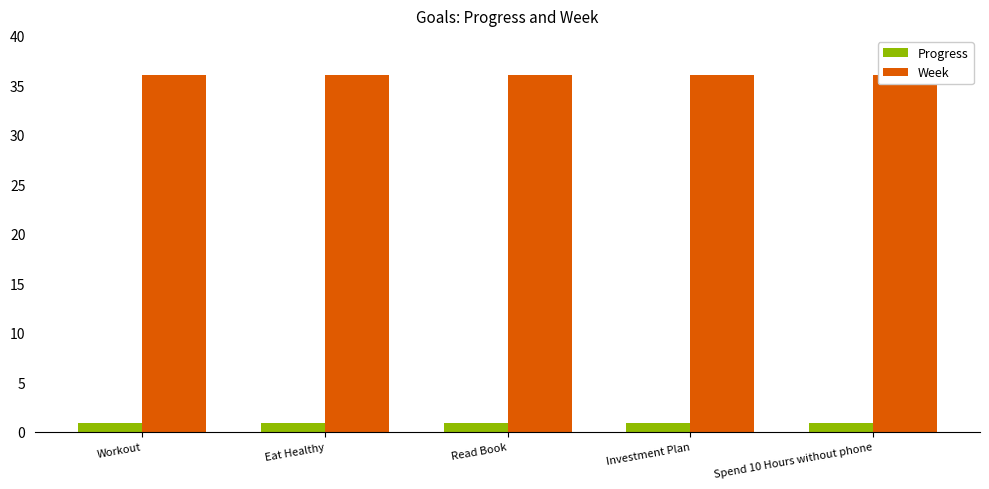

Is the value of Week at Read Book greater than the value of Progress at Investment Plan?

Yes